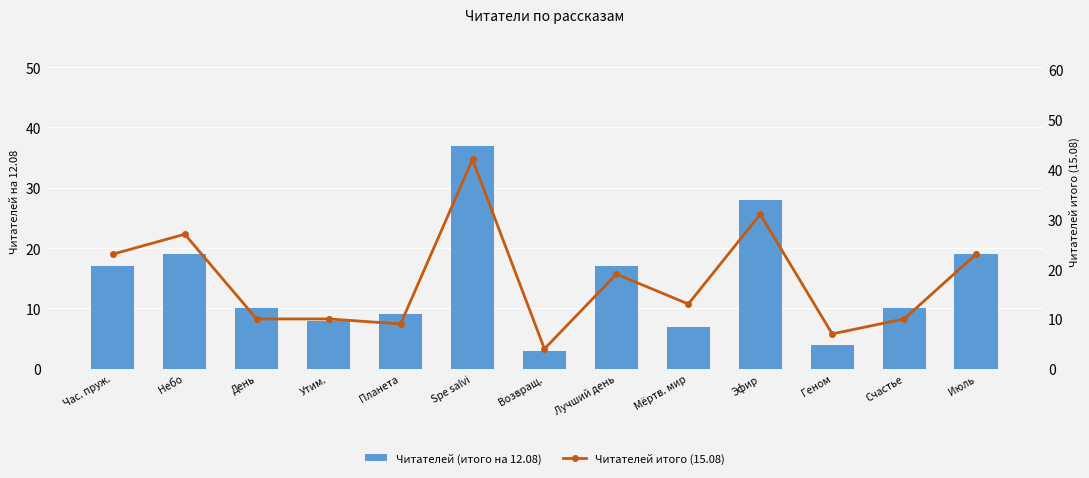

List the series in order of their peak value, lowest first.

Читателей (итого на 12.08), Читателей итого (15.08)